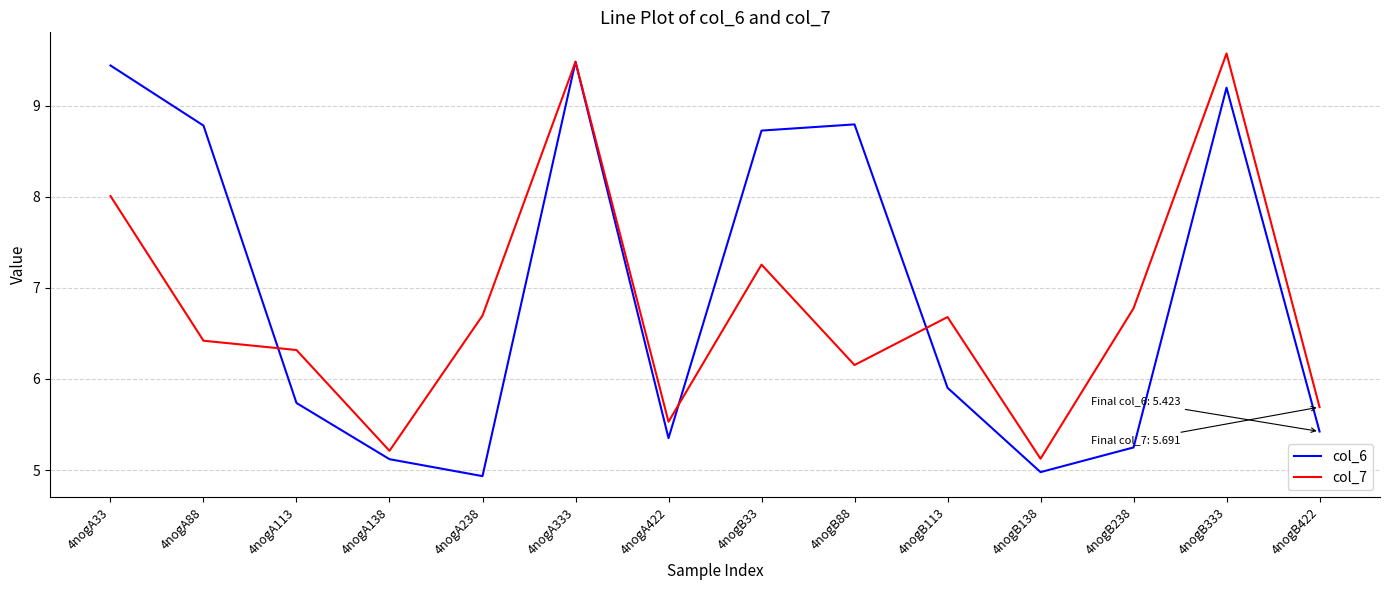

What position from the left is 4nogA113?

3